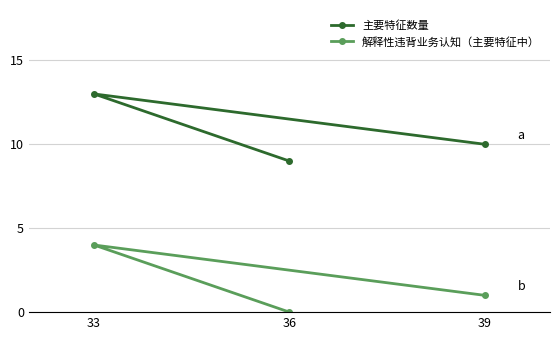

What is the average value of the 主要特征数量 series?

11